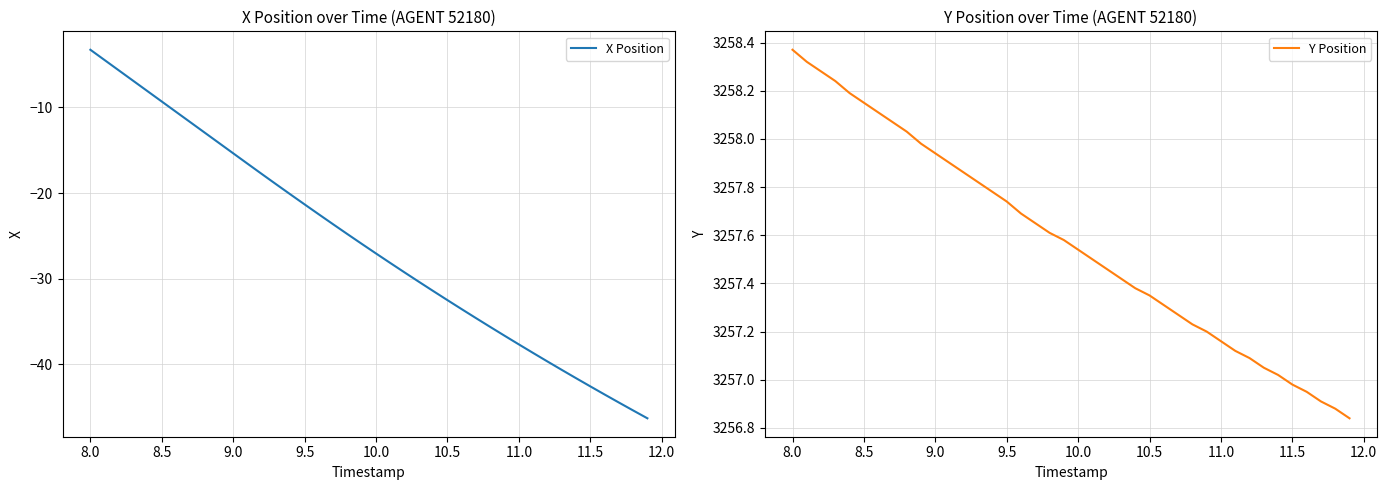

The value of X Position at 10.0 is -27.1. True or false?

True